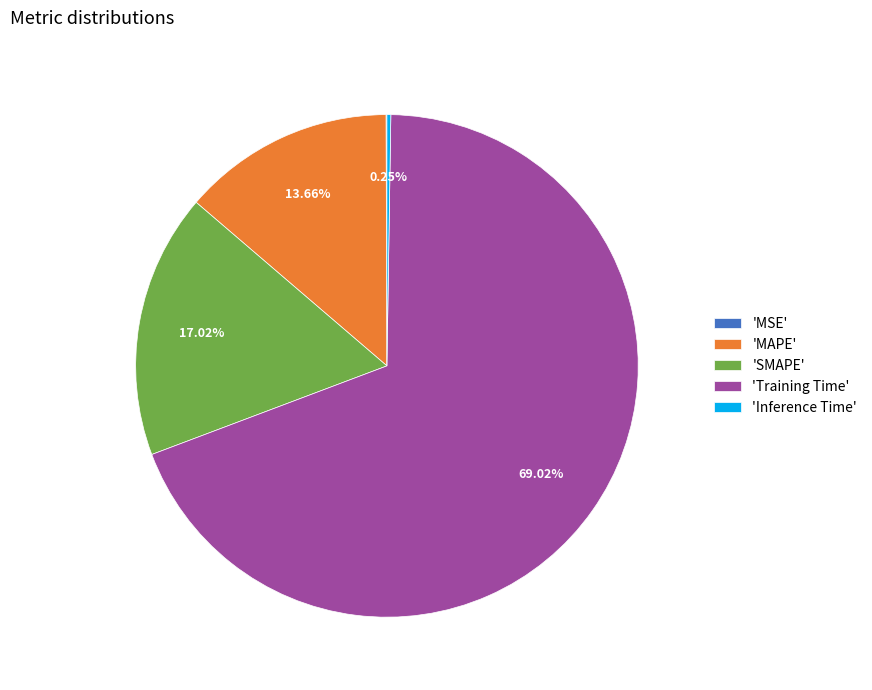

Which category has the biggest portion of the pie?

'Training Time'